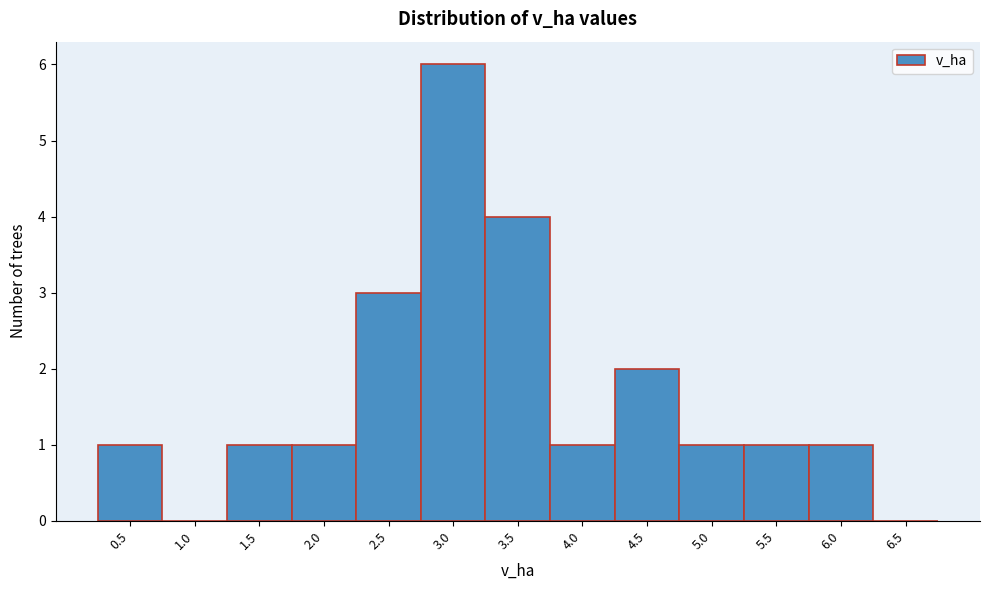

Reading left to right, list all the values displayed in this chart.

0.5=1	1.0=0	1.5=1	2.0=1	2.5=3	3.0=6	3.5=4	4.0=1	4.5=2	5.0=1	5.5=1	6.0=1	6.5=0